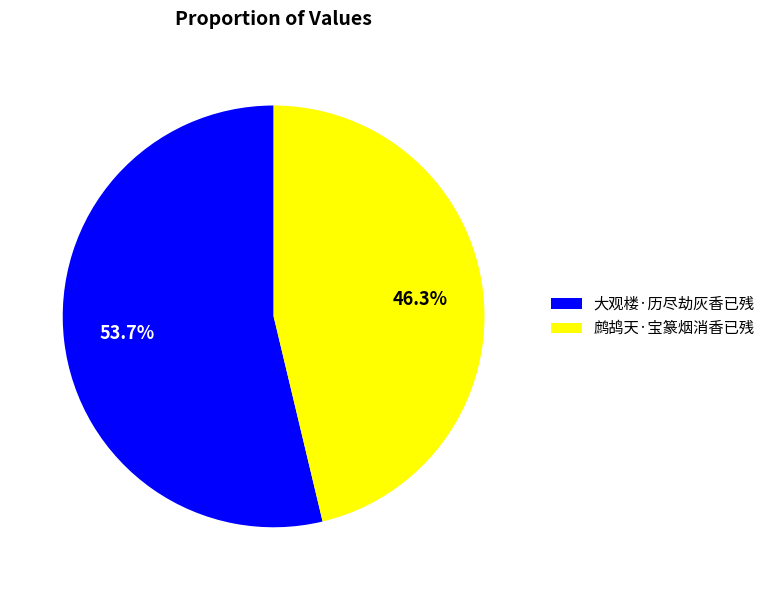

Which slice is the smallest?

鹧鸪天·宝篆烟消香已残